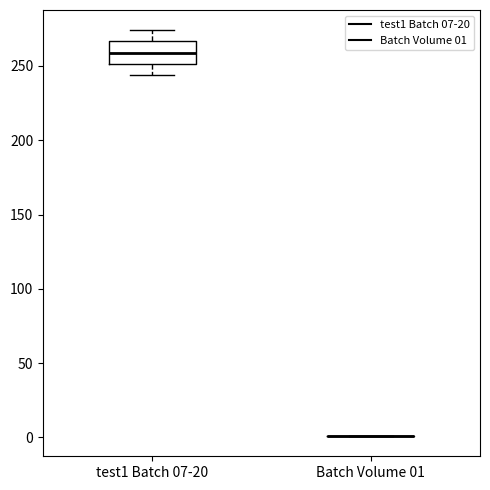

Reading left to right, read every box against the y-axis: the position of its median line, the range the box covers, and the ends of its whiskers. The values are not printed on the chart, so give them approximately, as read against the axis.

test1 Batch 07-20: median 260, box 250 to 265, whiskers 245 to 275
Batch Volume 01: box collapsed to a line at 0, whiskers 0 to 0